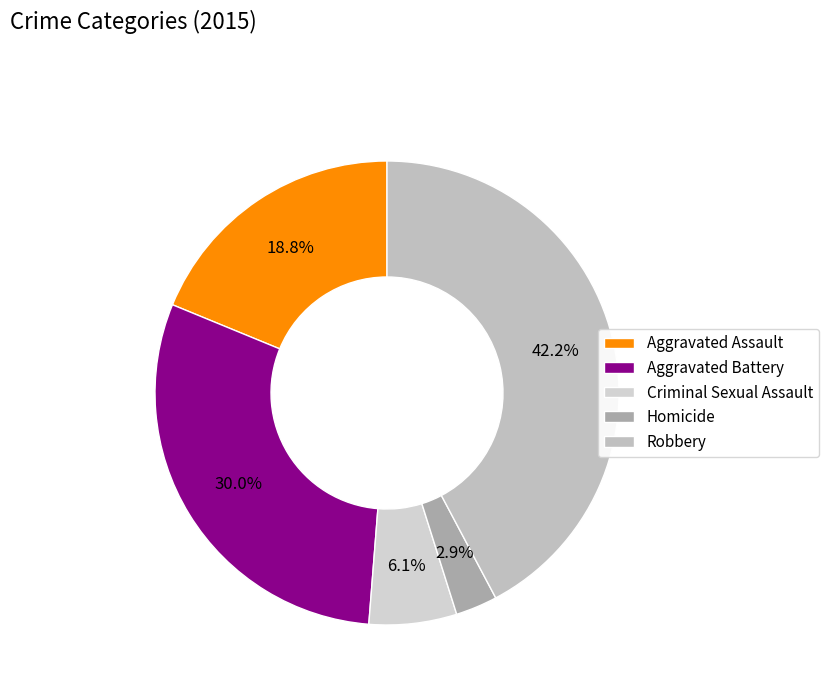

To the nearest percent, what portion does Criminal Sexual Assault represent?

6%